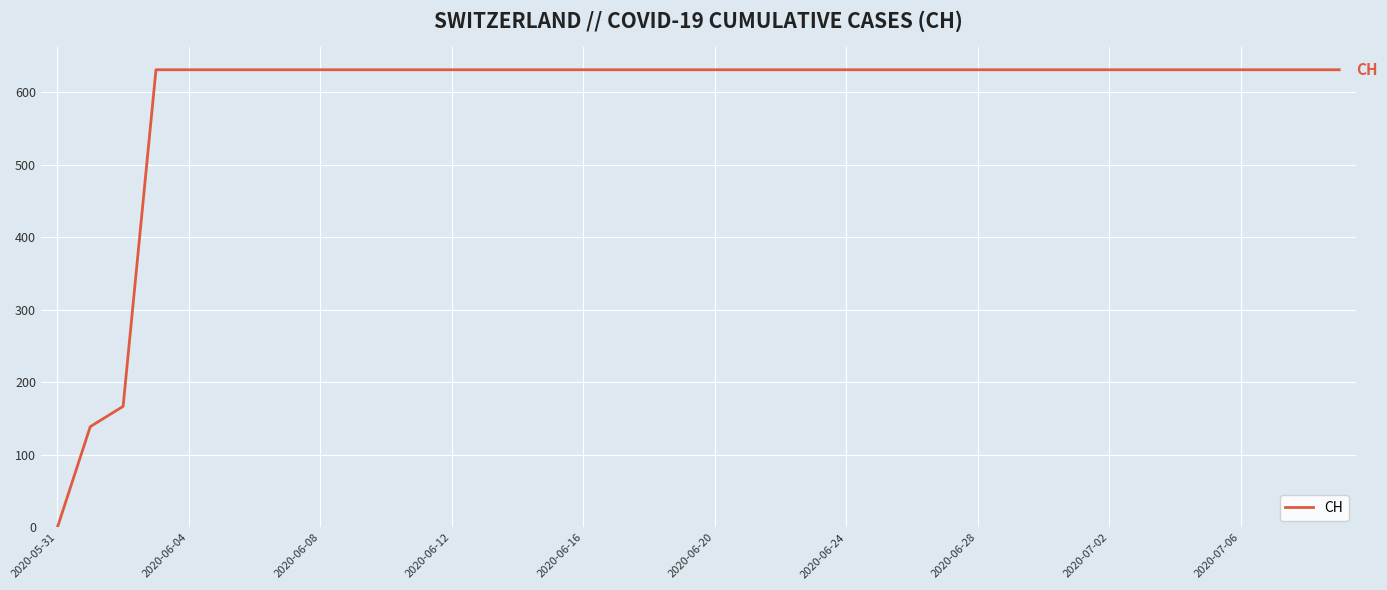

What is the maximum value shown in the chart?

631